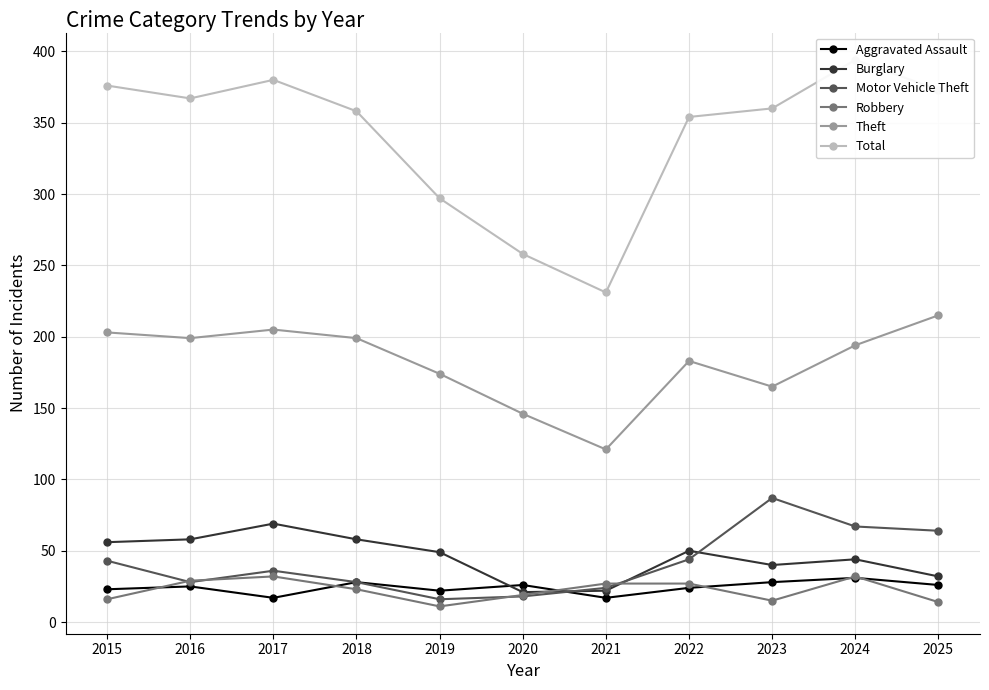

What is the sum of the Total values at 2020 and 2021?

489